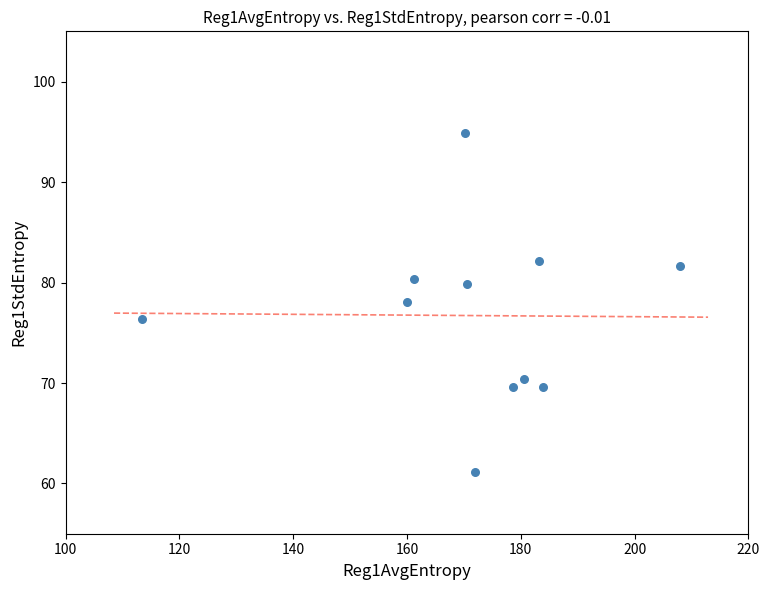

What is the range of Y values (max minus min)?

33.8